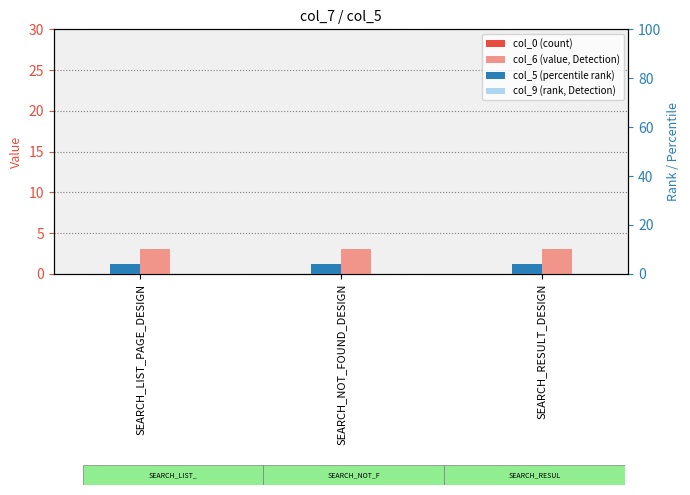

The value of col_6 (value, Detection) at SEARCH_LIST_PAGE_DESIGN is 5. True or false?

False